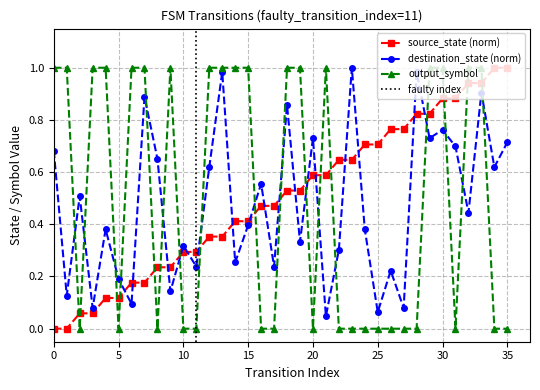

What is the value of the output_symbol point at the 22nd from the left?

1.0